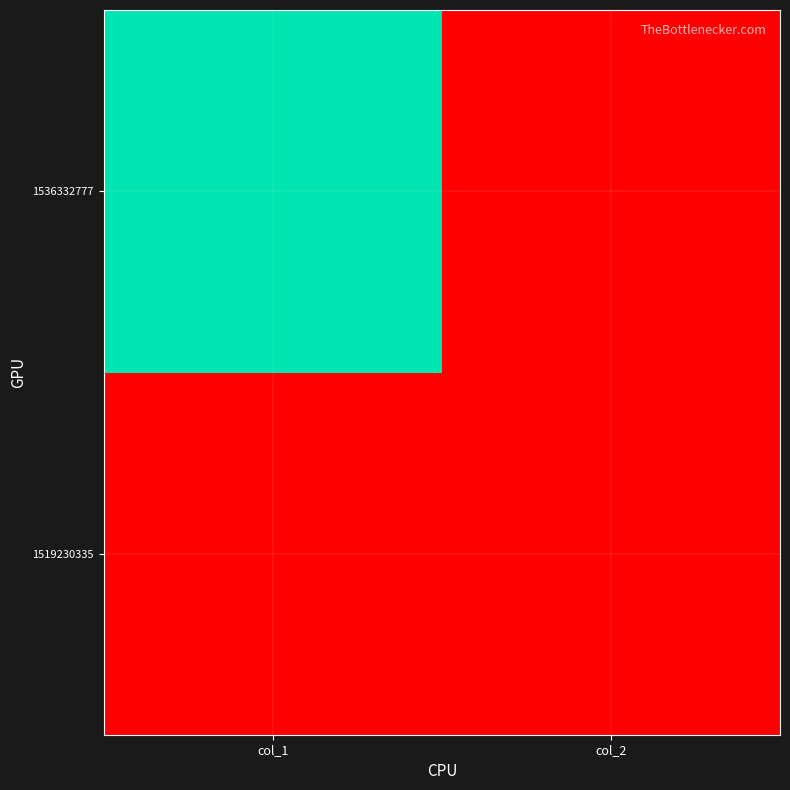

At how many categories does at least one series exceed 0?

1